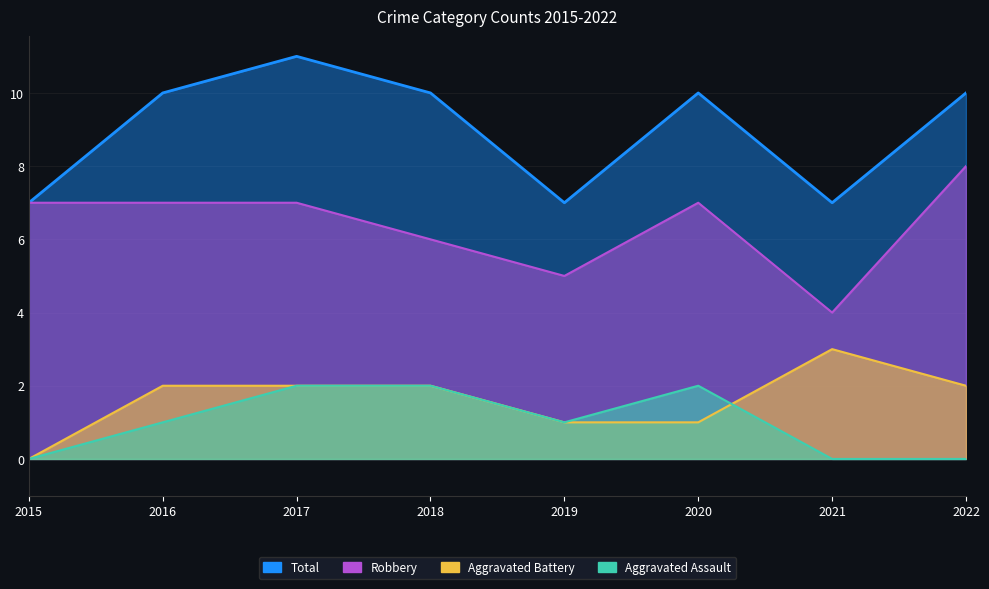

Reading right to left, extract all data points from this chart.

Aggravated Assault: 0	0	2	1	2	2	1	0
Aggravated Battery: 2	3	1	1	2	2	2	0
Robbery: 8	4	7	5	6	7	7	7
Total: 10	7	10	7	10	11	10	7